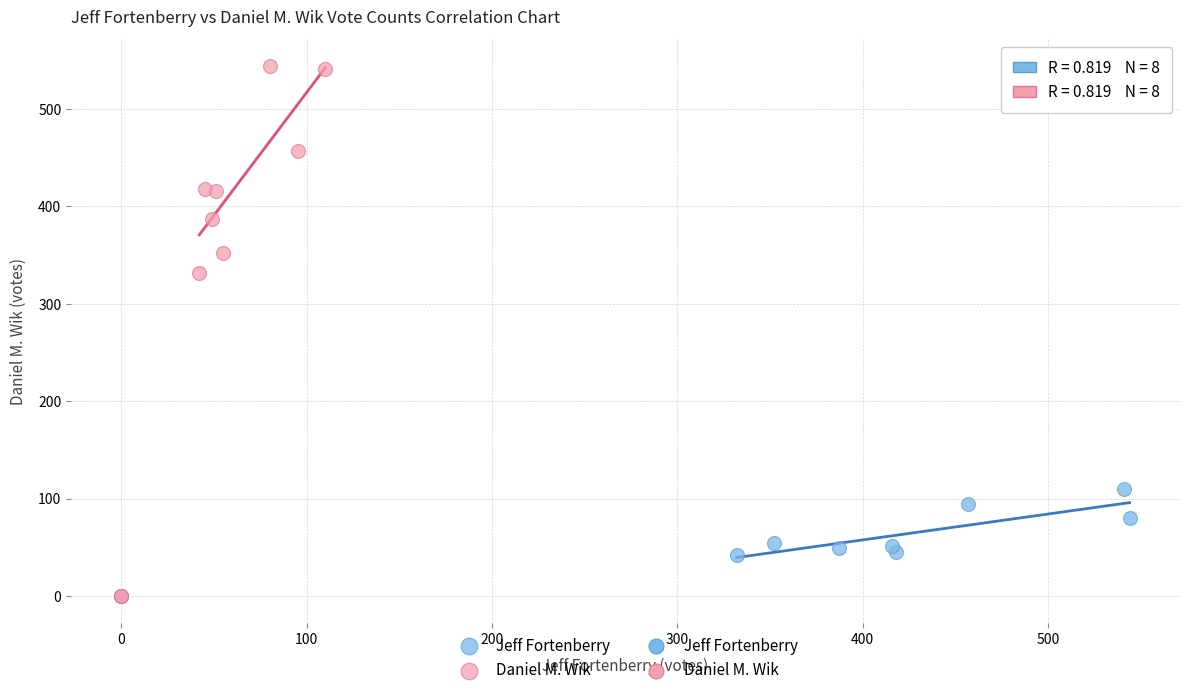

Which series reaches the maximum Y coordinate?

Daniel M. Wik